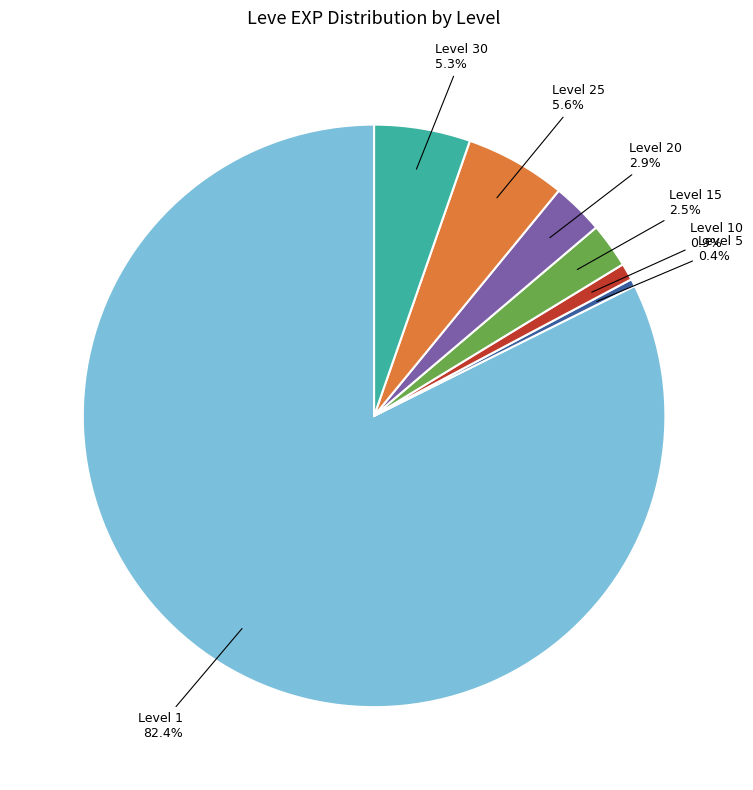

Is there a majority slice in this chart?

Yes